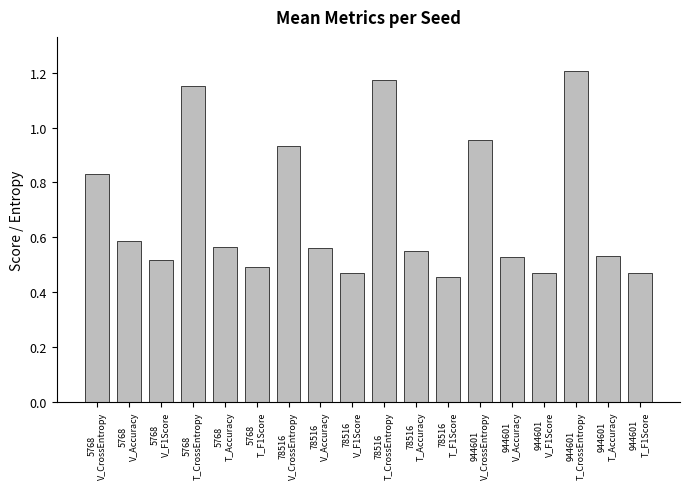

How many bars are there in total?

18